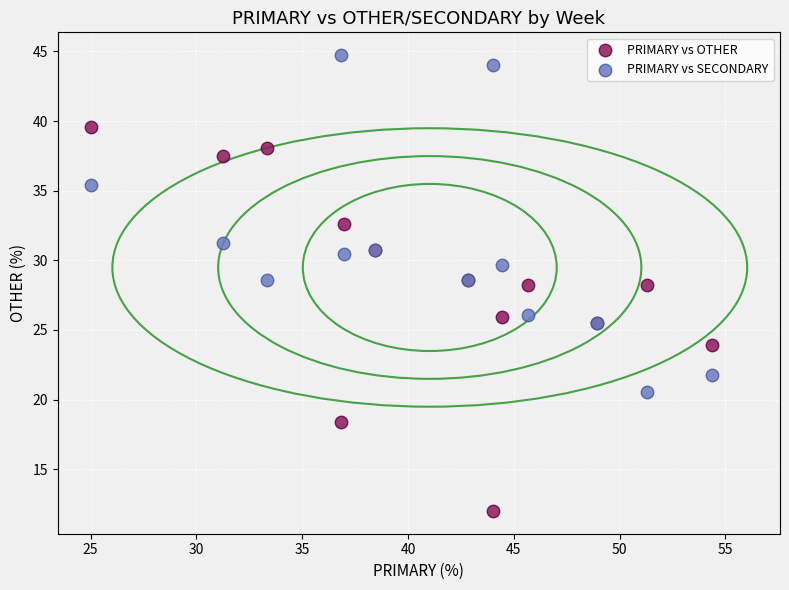

Which series contains the lowest Y value?

PRIMARY vs OTHER